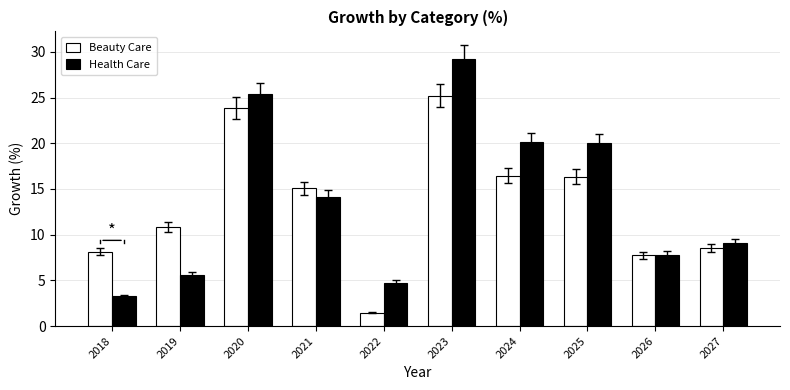

What is the value of the Health Care bar at the 8th from the left?

20.0